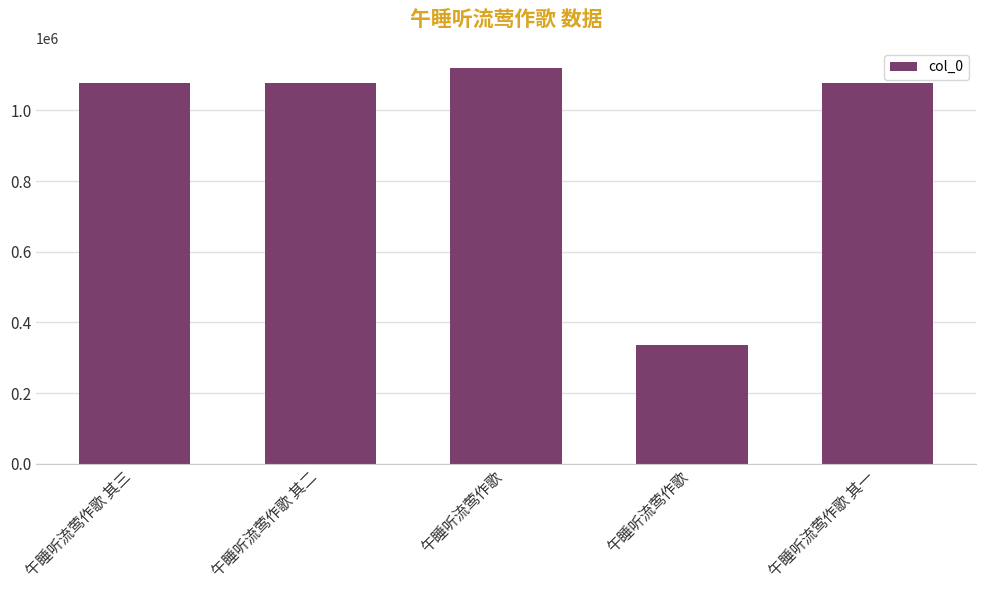

How many data points are less than 1076309?

2